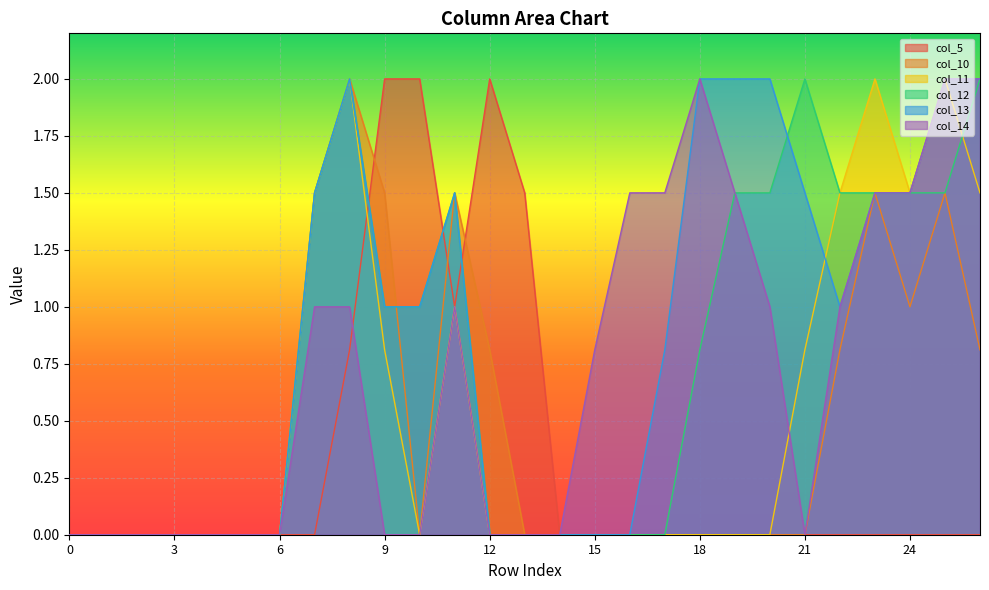

What is the average value of the col_11 series?

0.5